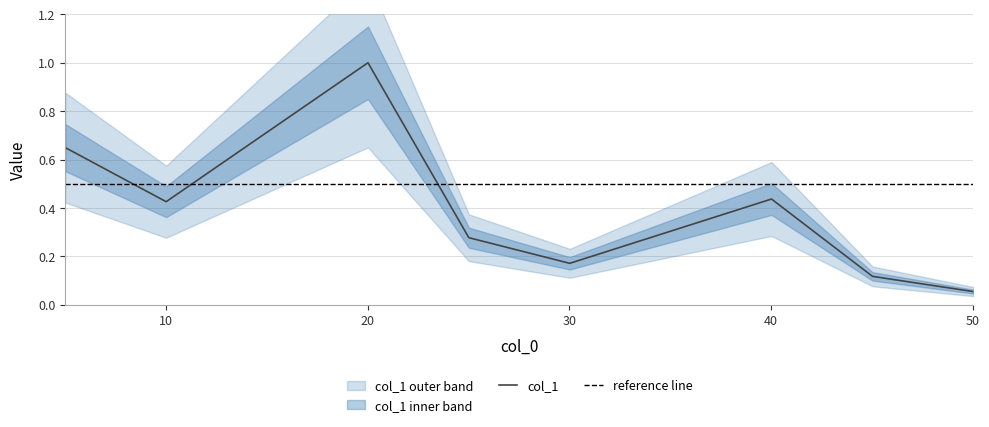

What is the value of the 3rd point from the left?

1.0